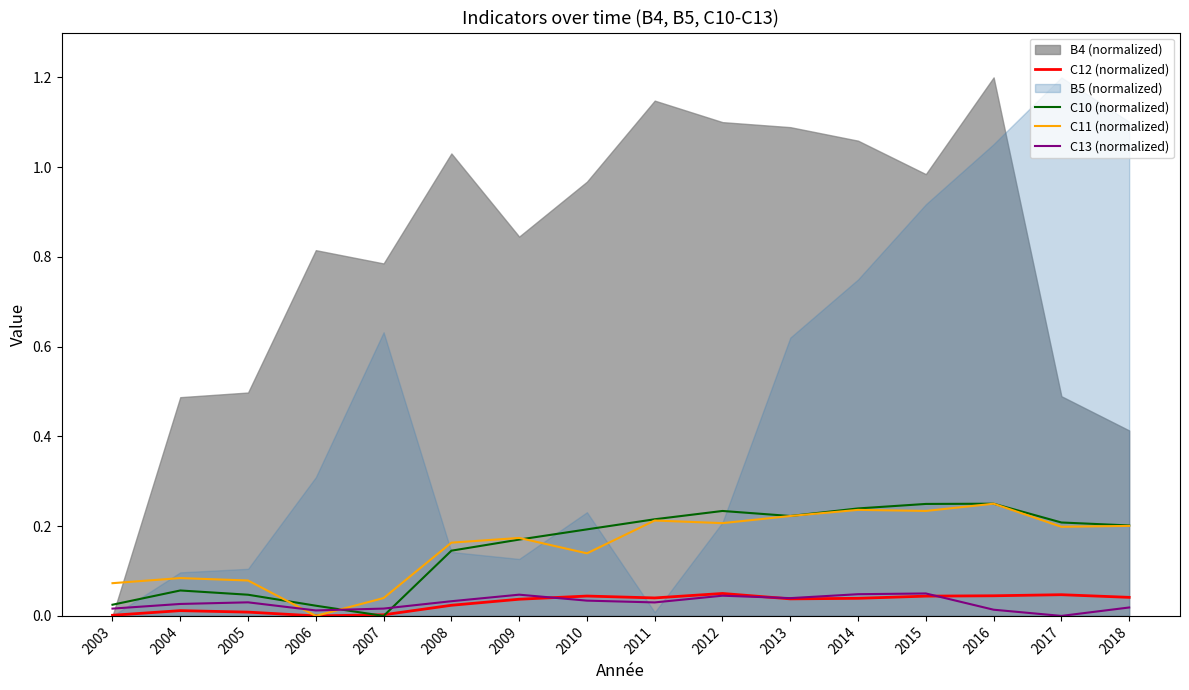

What is the sum of all C12 (normalized) values?

0.5